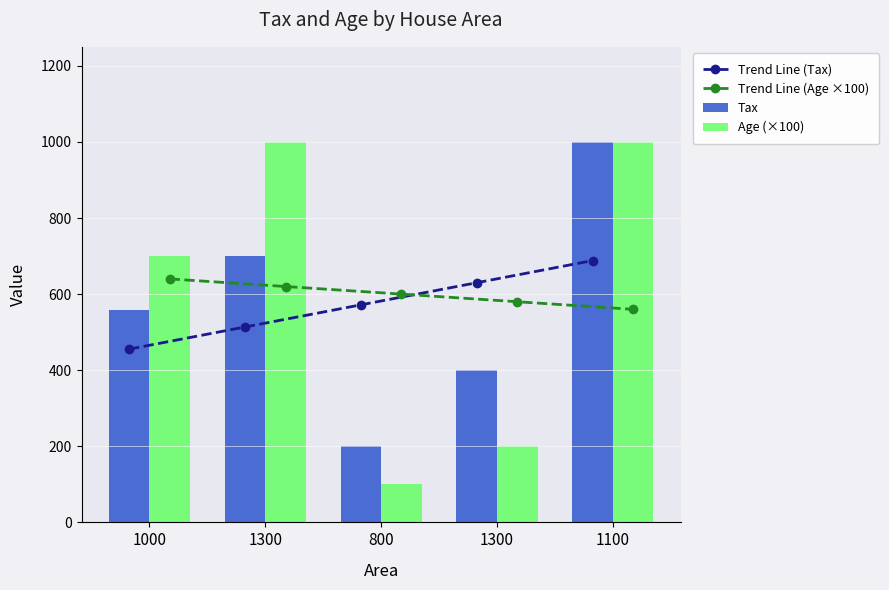

Reading right to left, list all the values displayed in this chart.

Trend Line (Tax): 688.2	630.0	571.8	513.6	455.4
Trend Line (Age ×100): 560.0	580.0	600.0	620.0	640.0
Tax: 1000.0	400.0	200.0	700.0	559.0
Age (×100): 1000.0	200.0	100.0	1000.0	700.0